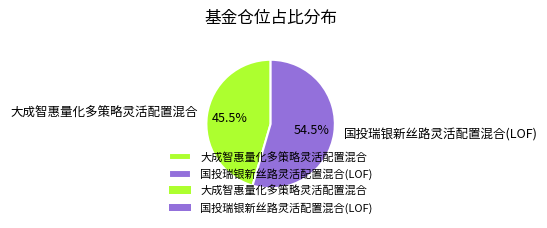

Which has a higher value, 大成智惠量化多策略灵活配置混合 or 国投瑞银新丝路灵活配置混合(LOF)?

国投瑞银新丝路灵活配置混合(LOF)